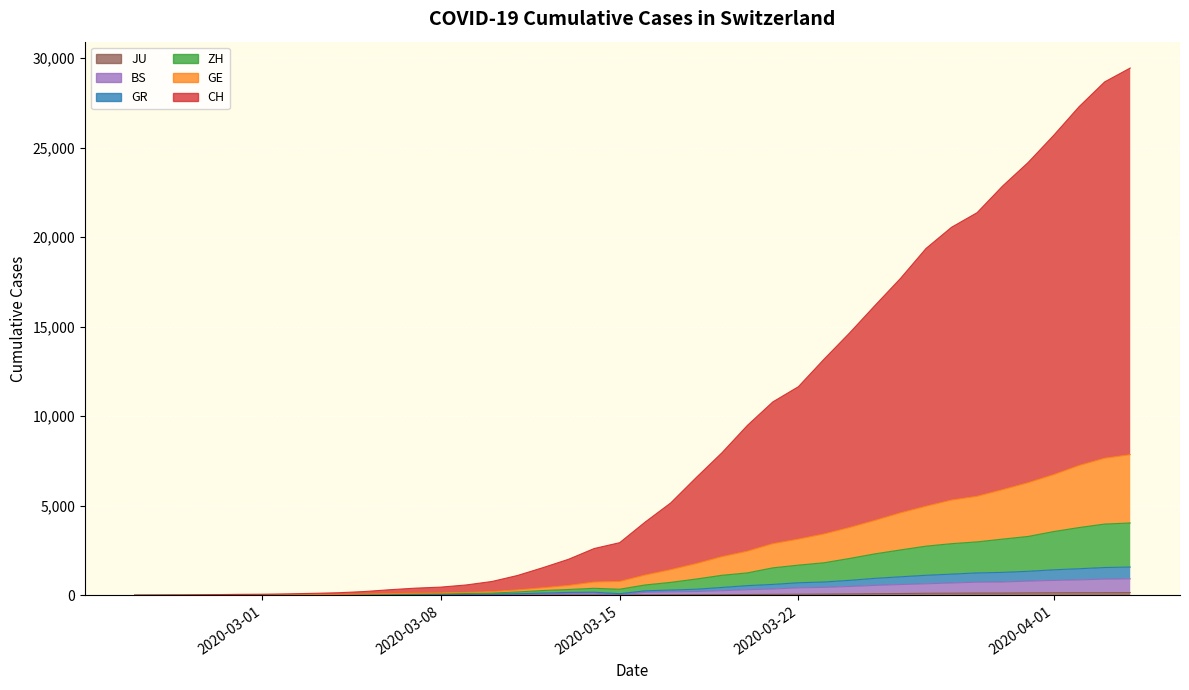

Rank the series by their maximum value, from lowest to highest.

JU, BS, GR, ZH, GE, CH